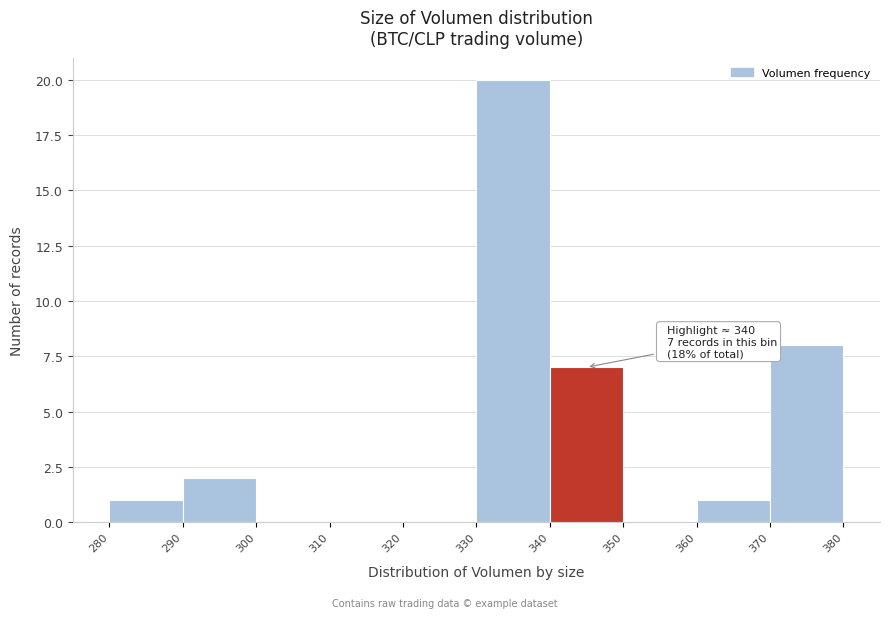

Which range on the x-axis has the tallest bar?

330 to 340